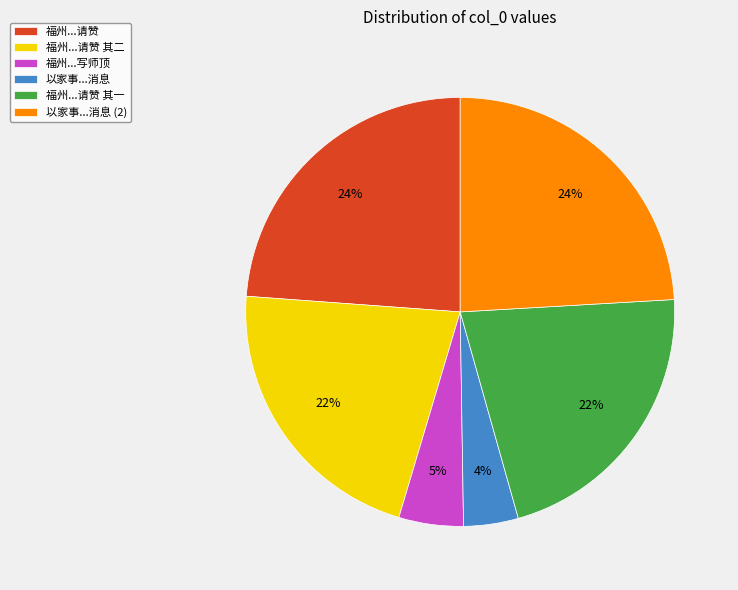

Do 以家事...消息 (2) and 福州...请赞 其二 together represent more than half of the pie?

No